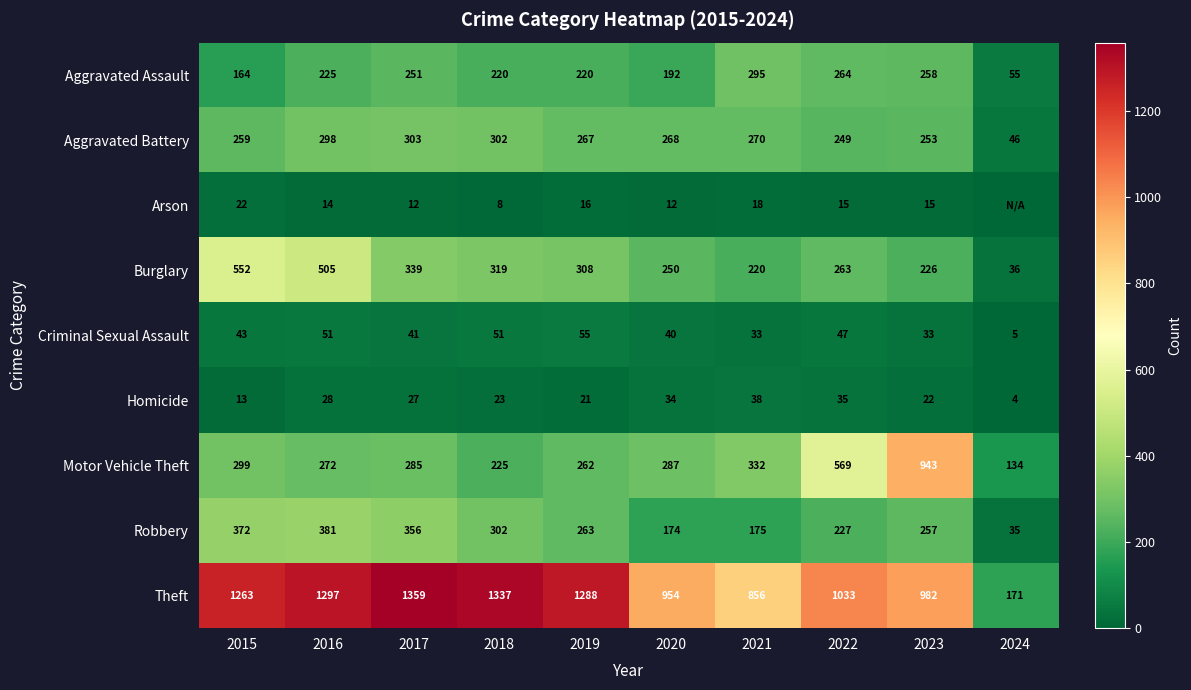

Is the value of Robbery at 2017 greater than the value of Motor Vehicle Theft at 2018?

Yes